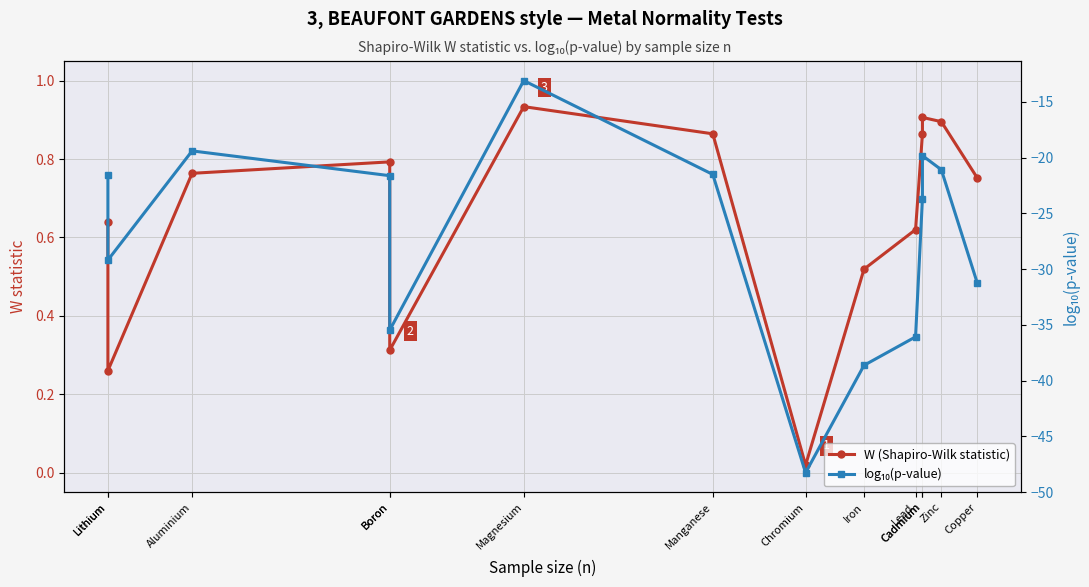

List the labels in order of W (Shapiro-Wilk statistic) value, smallest first.

Chromium, Lithium, Boron, Iron, Lead, Lithium, Copper, Aluminium, Boron, Cadmium, Manganese, Zinc, Cadmium, Magnesium